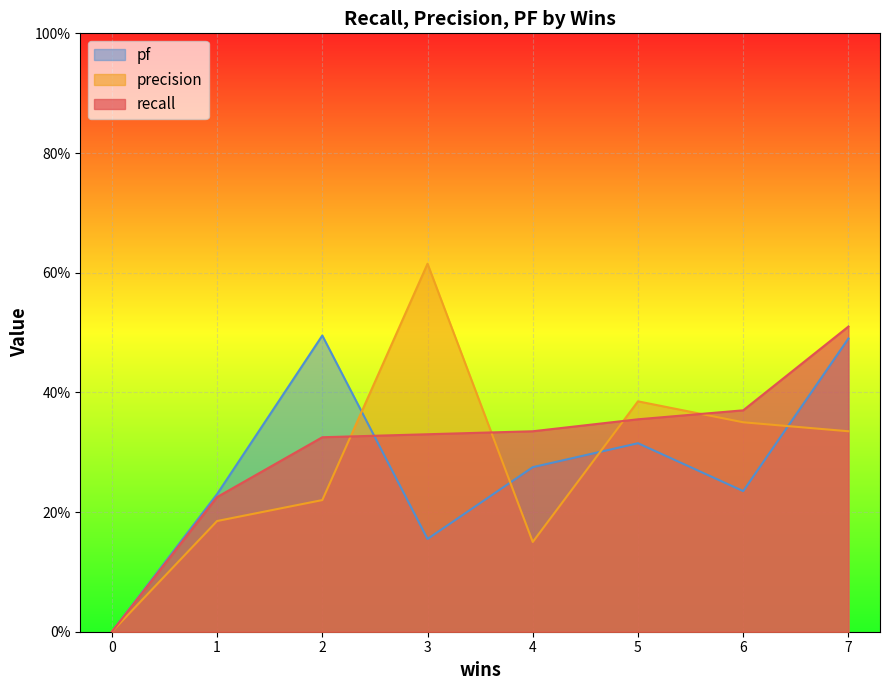

What is the sum of all precision values?

2.2